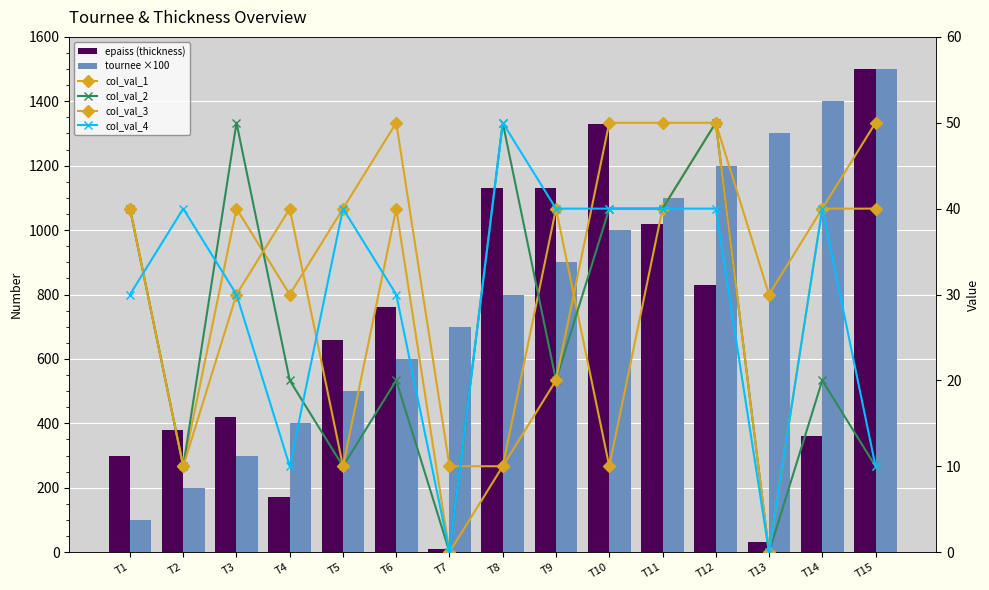

Which has a higher value, T3 or T9?

T9